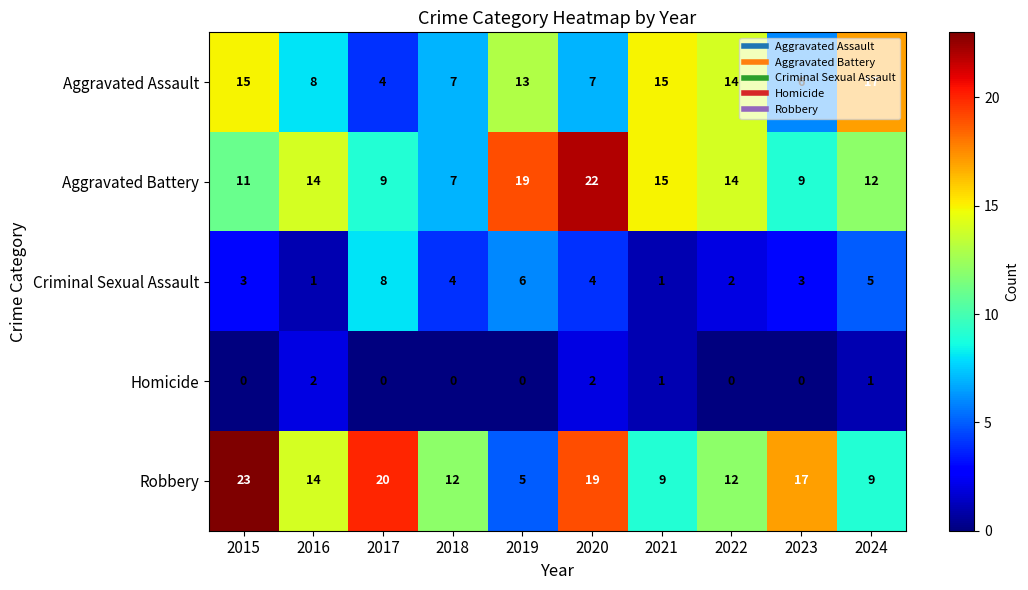

What is the difference between the maximum and minimum values in the Robbery series?

18